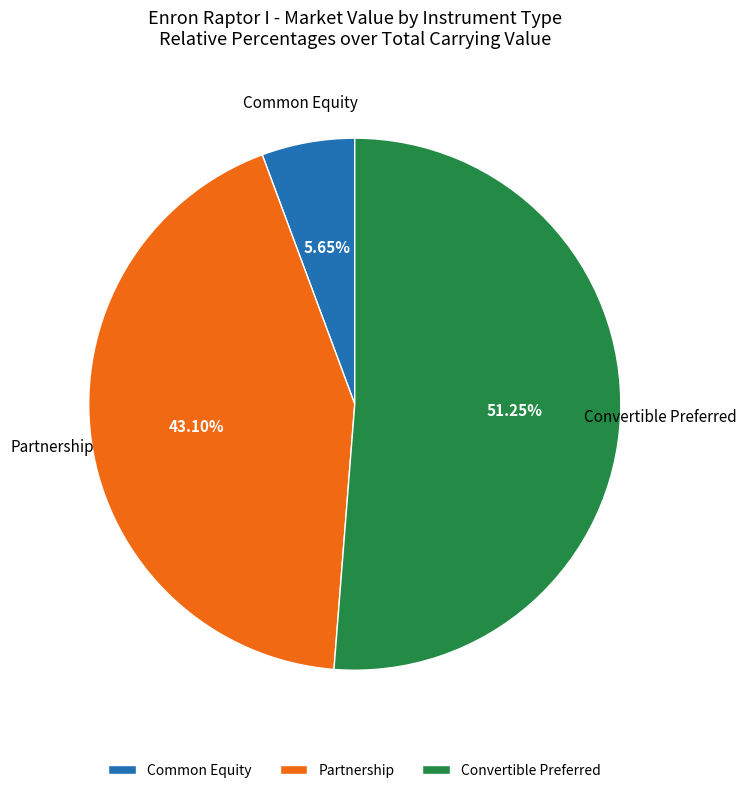

Combined, do Convertible Preferred and Partnership account for over 50%?

Yes